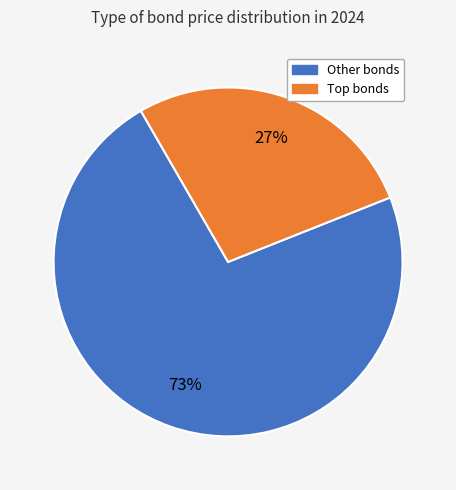

Count the number of slices in the pie.

2